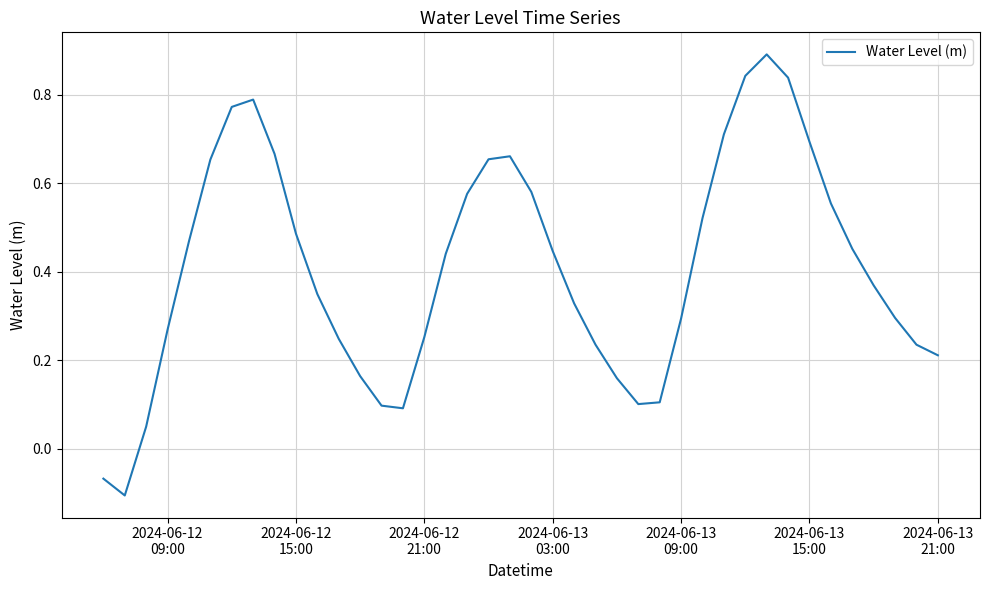

What is the sum of all values?

16.4